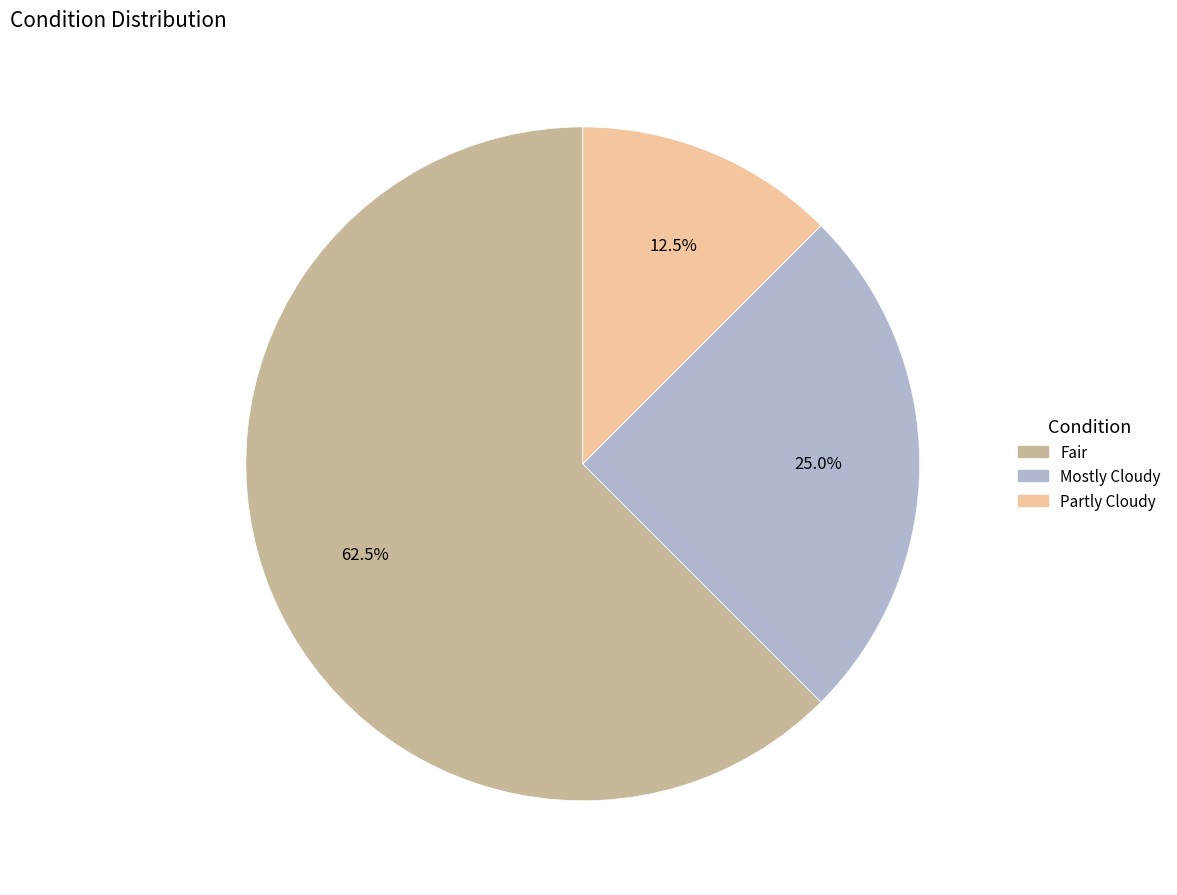

Between Partly Cloudy and Mostly Cloudy, which is larger?

Mostly Cloudy